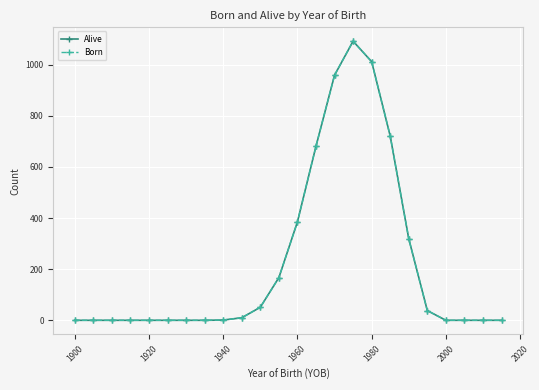

Does the chart have visible grid lines?

Yes